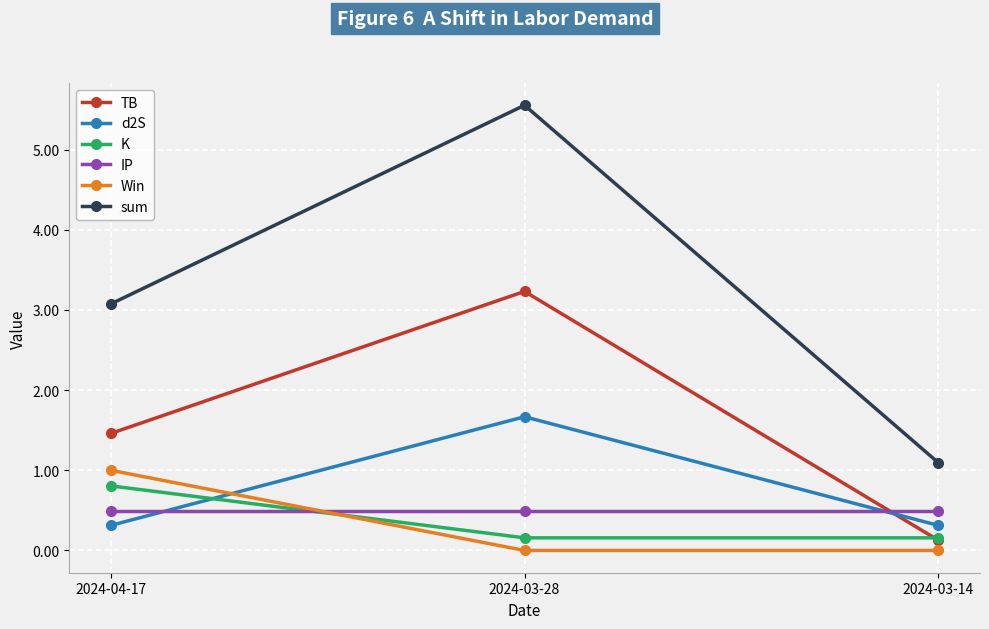

At which category is the sum across all series the highest?

2024-03-28